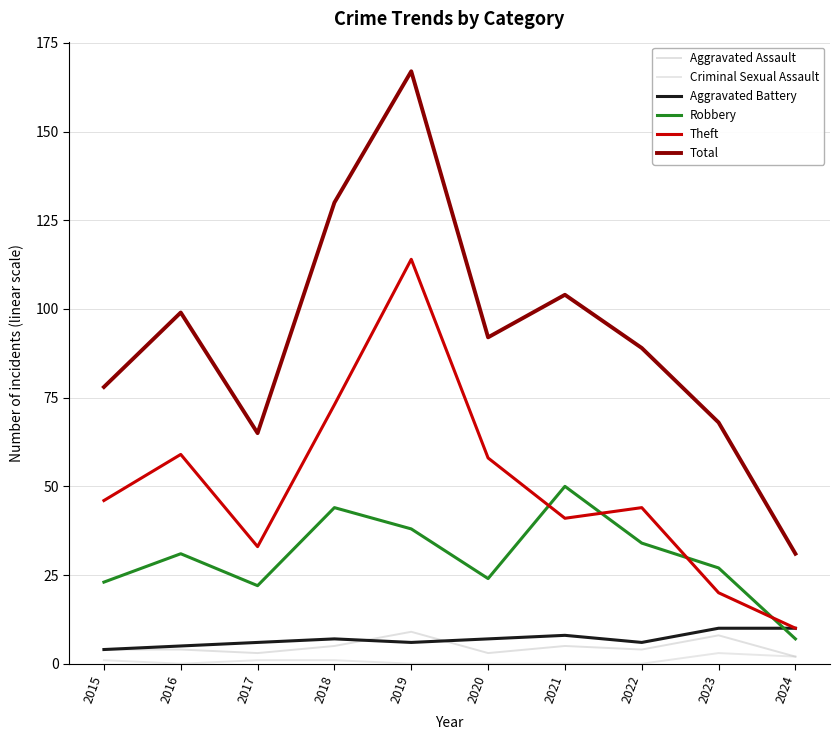

How many lines are shown in the chart?

6